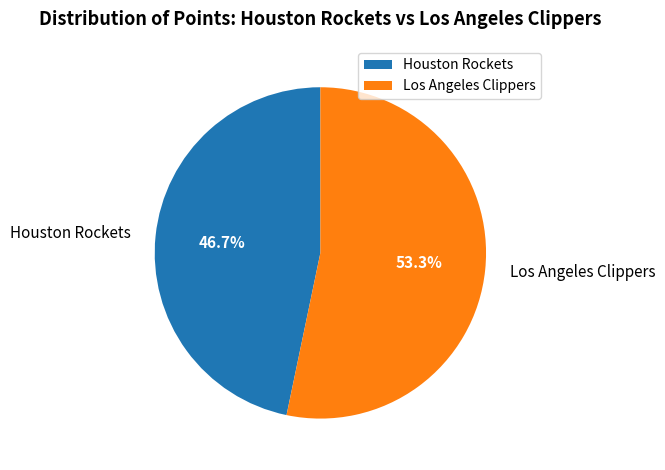

What is the ratio of the value at Los Angeles Clippers to the value at Houston Rockets?

1.1